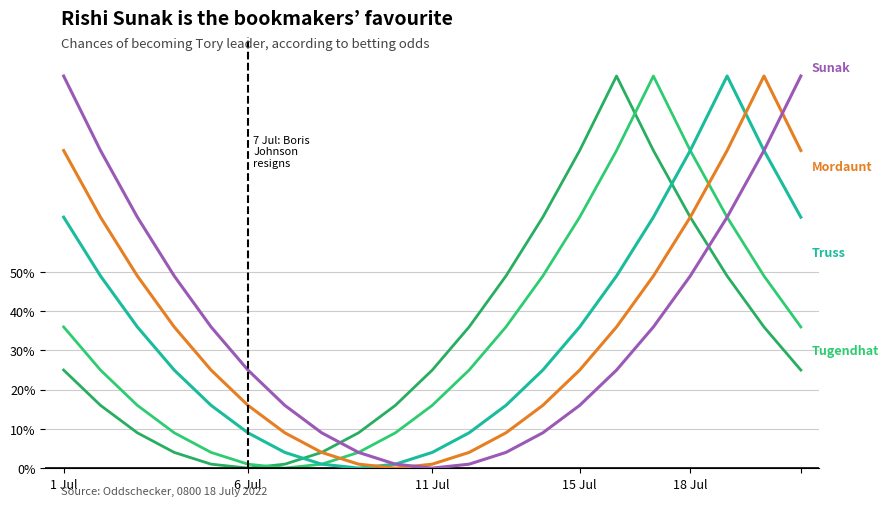

What is the label of the 2nd point from the left?

6 Jul